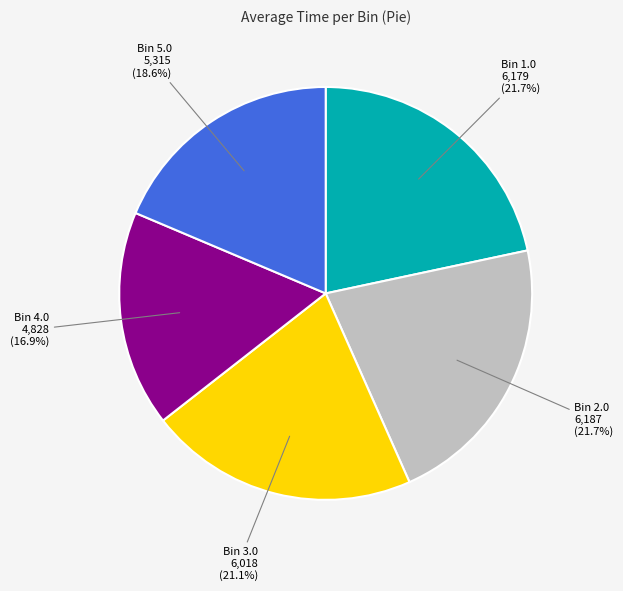

Combined, do Bin 1.0 and Bin 5.0 account for over 50%?

No